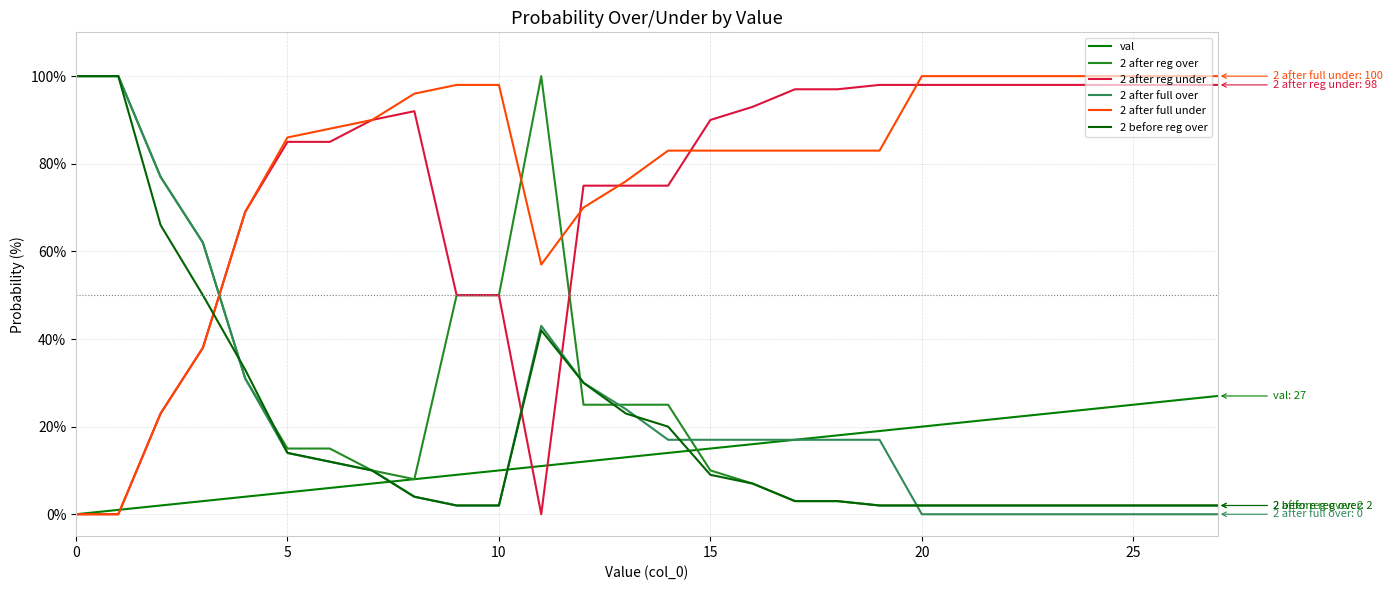

At which label is 2 after reg over closest to 51?

9